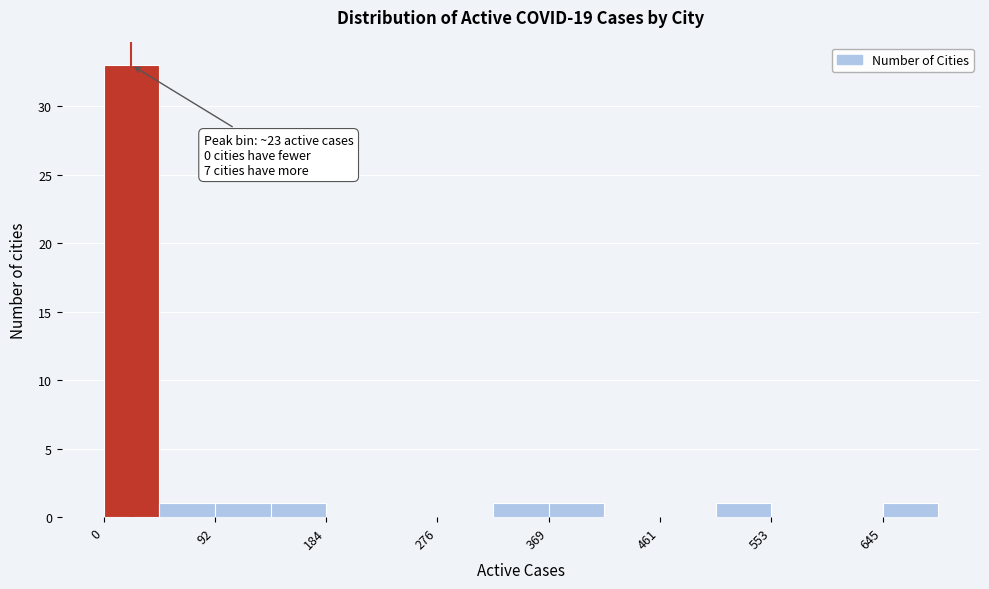

Over which range of the x-axis is the bar tallest?

0 to 50